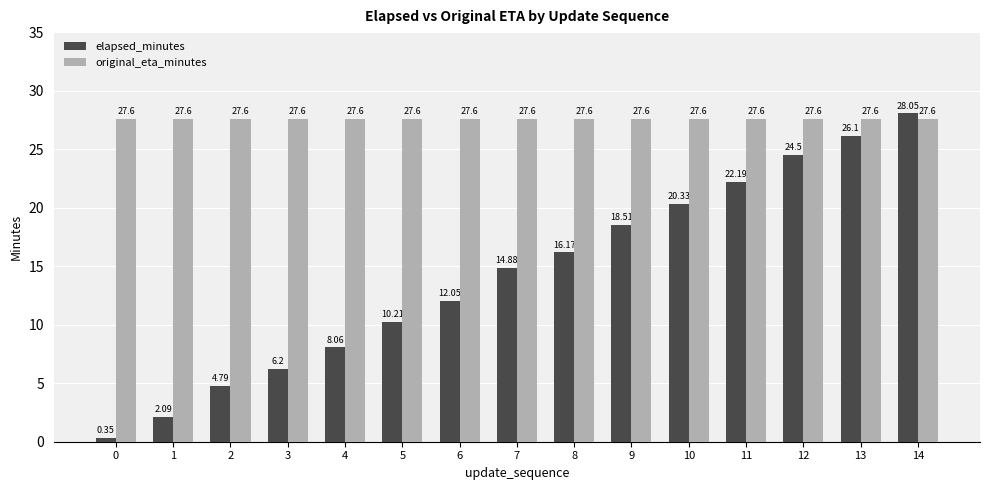

What is the average value of the original_eta_minutes series?

27.6